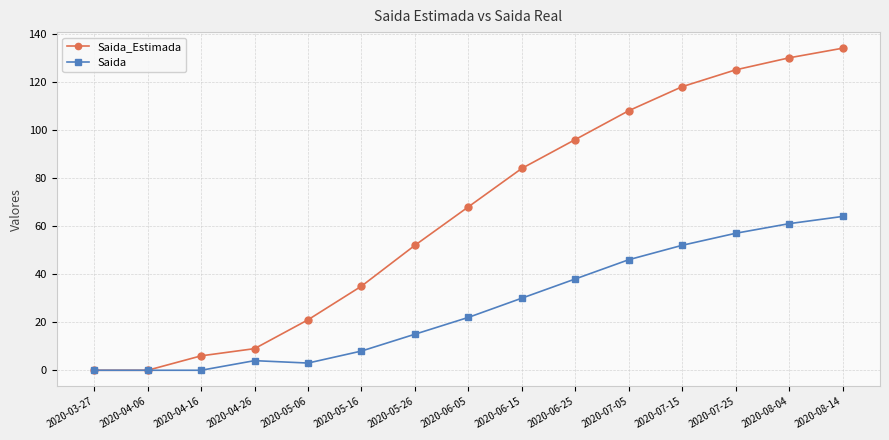

What is the label of the 8th point from the left?

2020-06-05